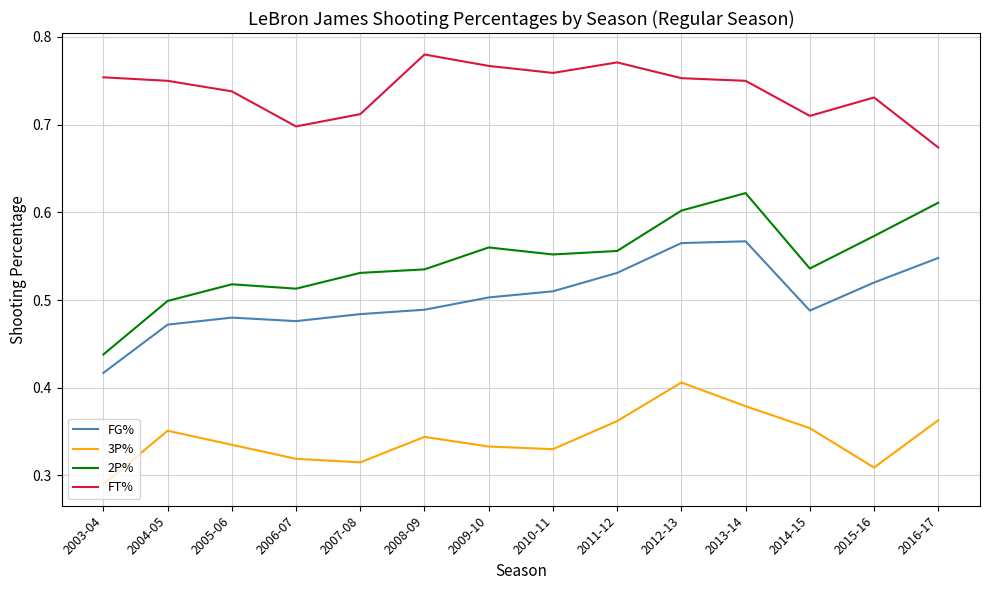

At 2003-04, list the series in order from largest to smallest.

FT%, 2P%, FG%, 3P%